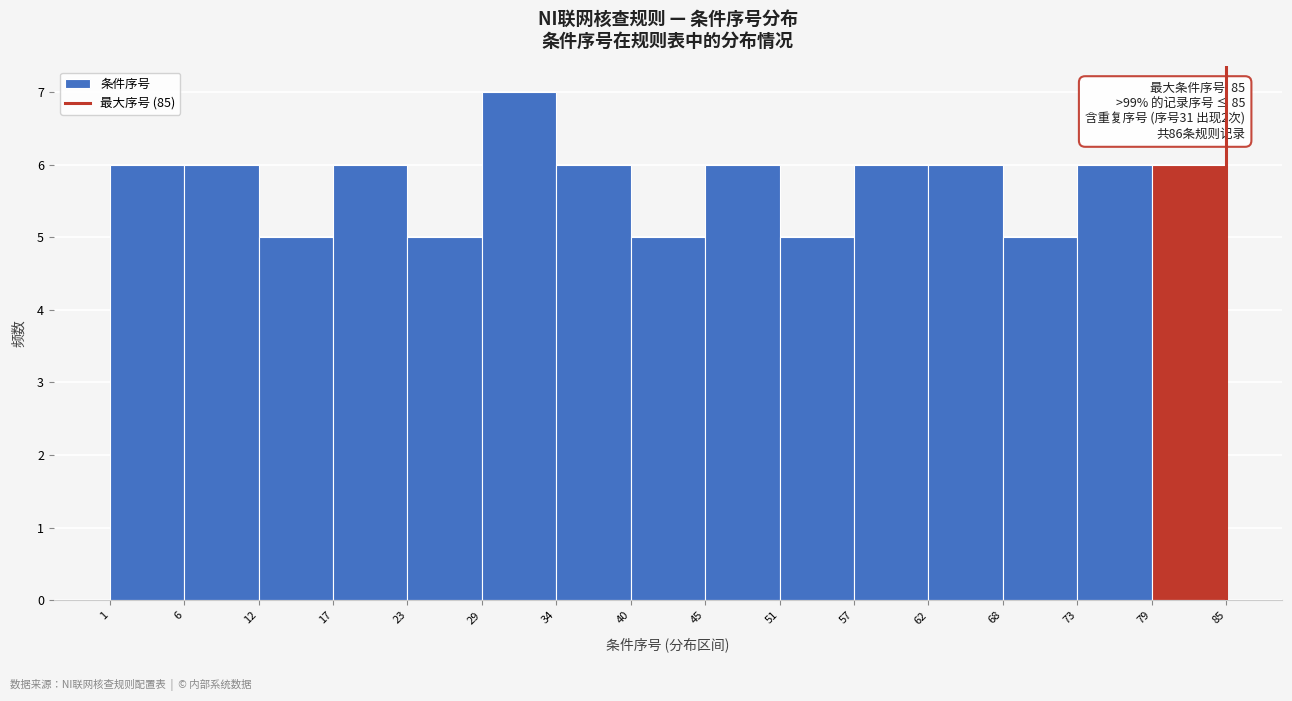

Which range on the x-axis has the tallest bar?

29 to 34